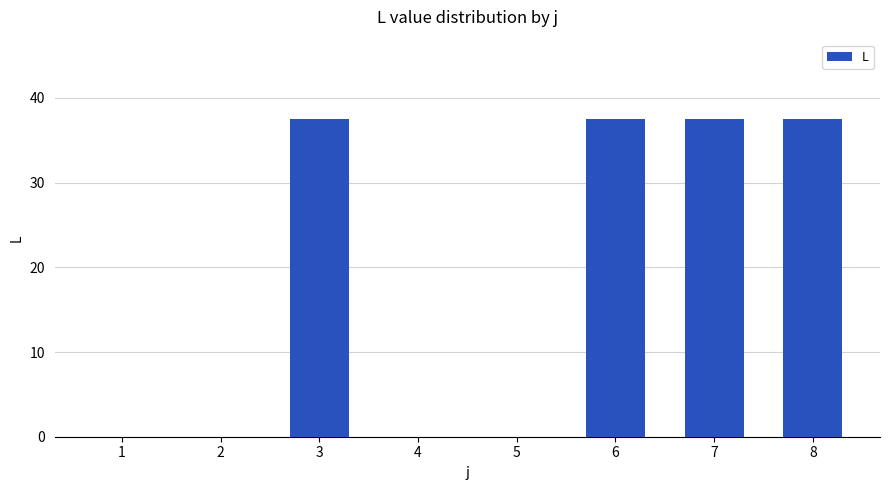

Reading left to right, list all the values displayed in this chart.

0.0	0.0	37.5	0.0	0.0	37.5	37.5	37.5